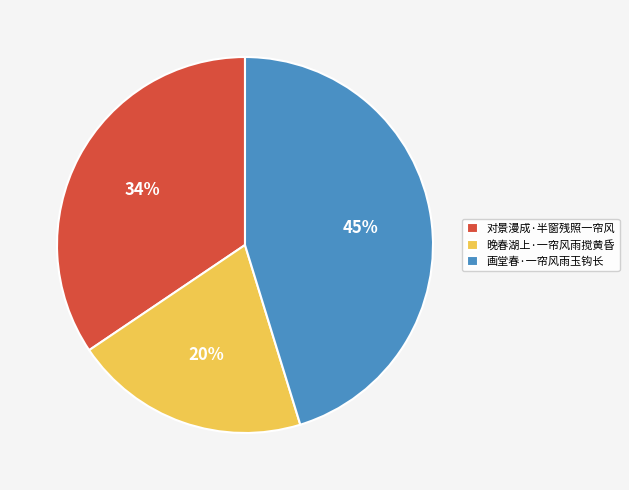

To the nearest percent, what portion does 画堂春·一帘风雨玉钩长 represent?

45%